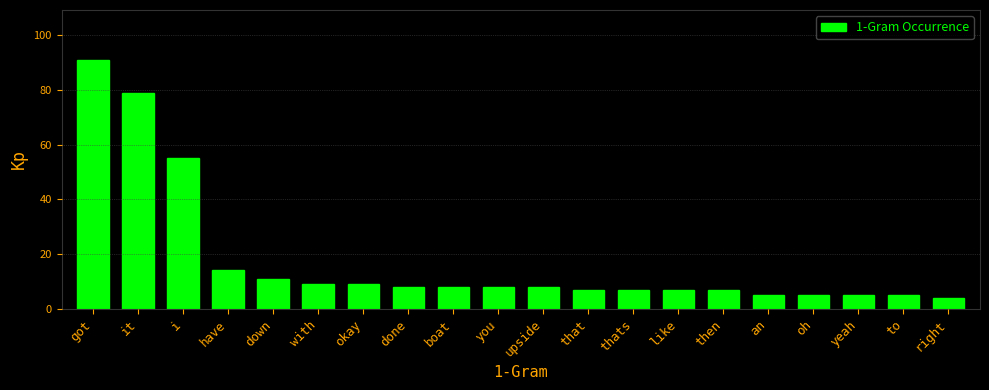

Reading left to right, list all the values displayed in this chart.

got=91	it=79	i=55	have=14	down=11	with=9	okay=9	done=8	boat=8	you=8	upside=8	that=7	thats=7	like=7	then=7	an=5	oh=5	yeah=5	to=5	right=4